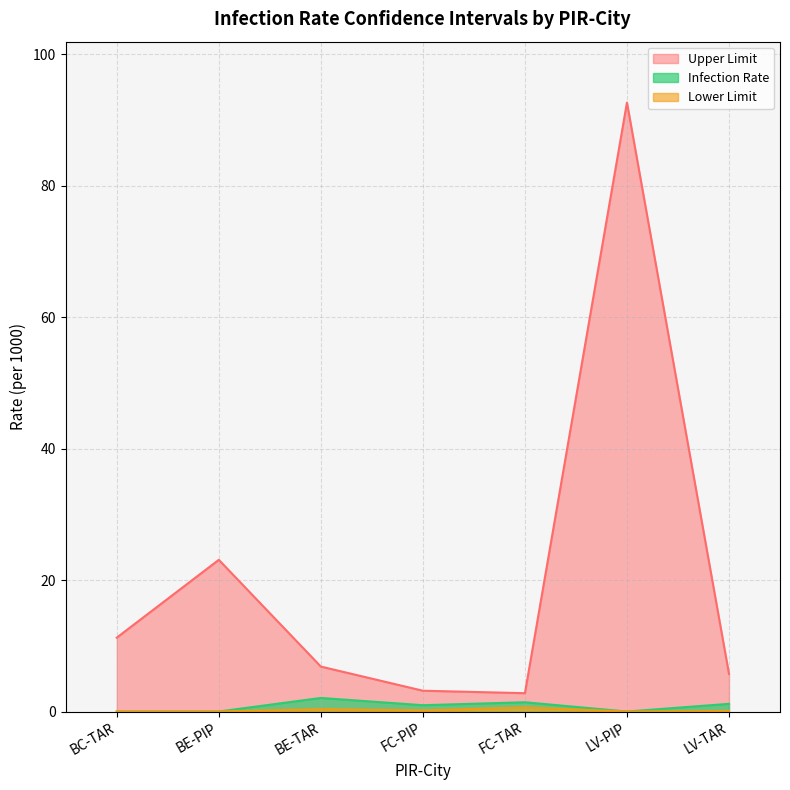

Which category has the lowest value across all series?

BC-TAR